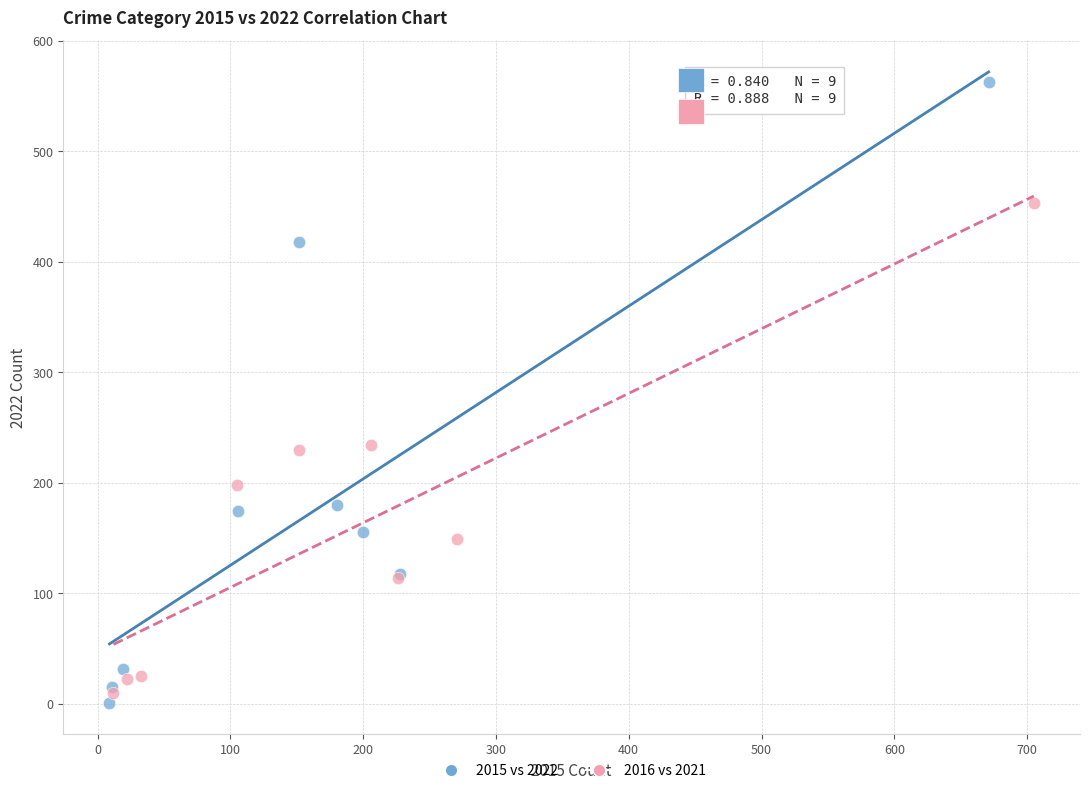

Which series has the widest spread of Y values?

2015 vs 2022